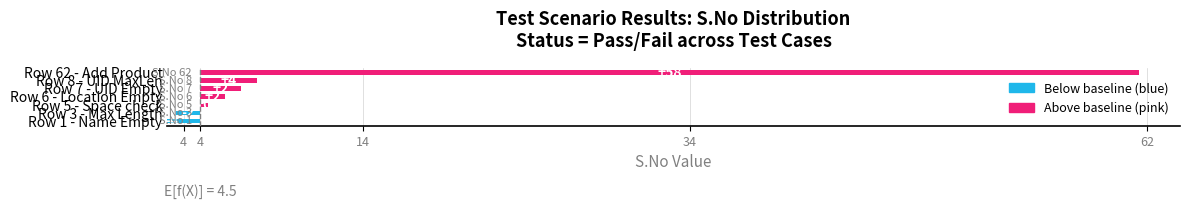

Read the value at Row 5 - Space check.

0.5